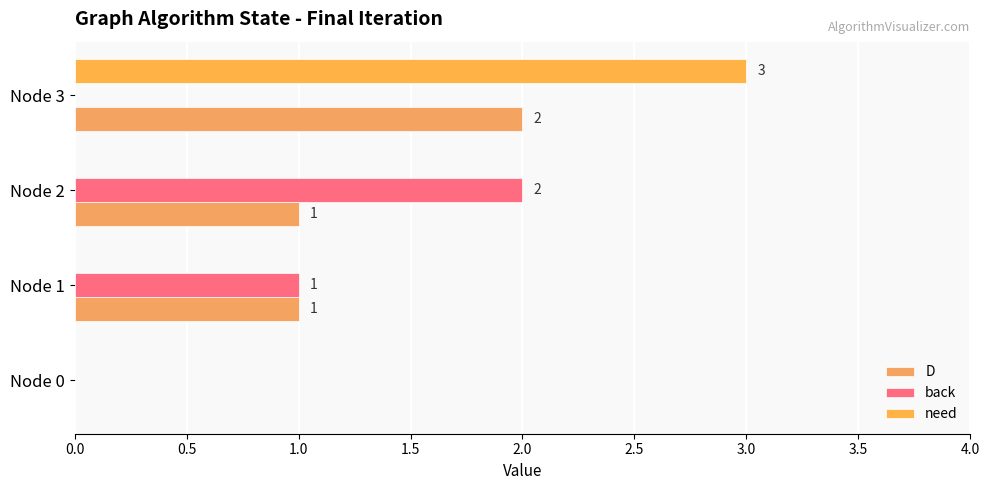

Count the back values in the range 0 to 2.

4